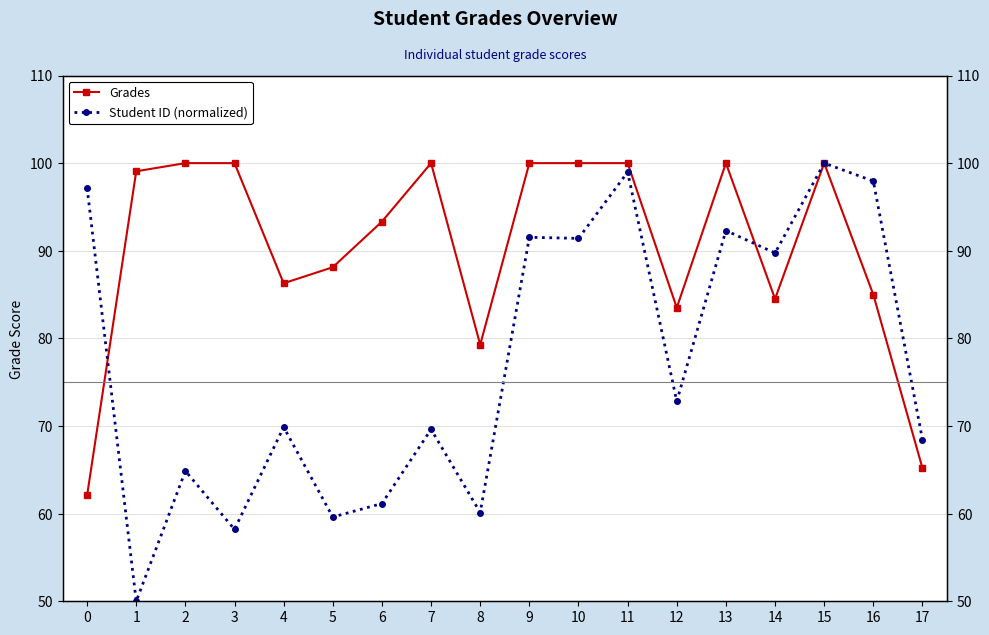

In Grades, how many points are higher than both neighbors (excluding endpoints)?

3